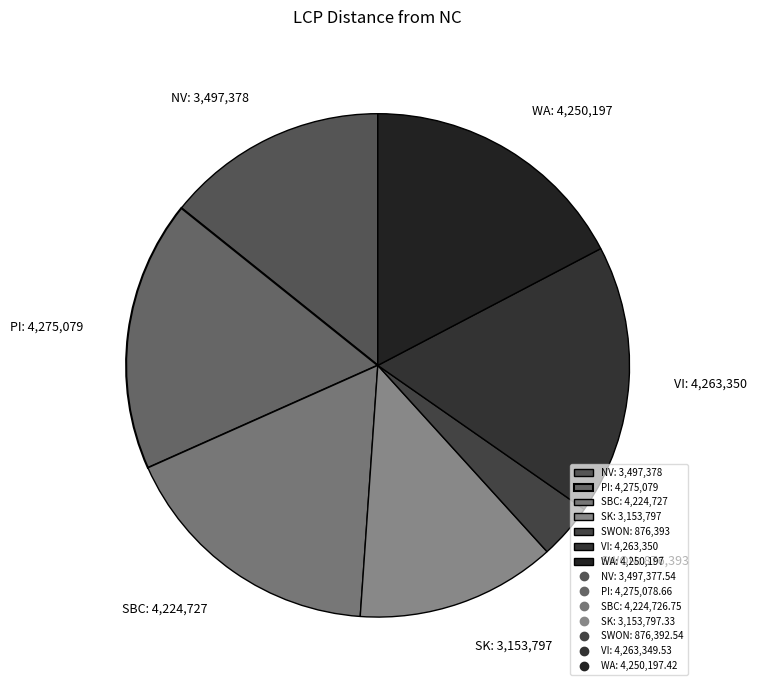

Which has a higher value, WA or NV?

WA